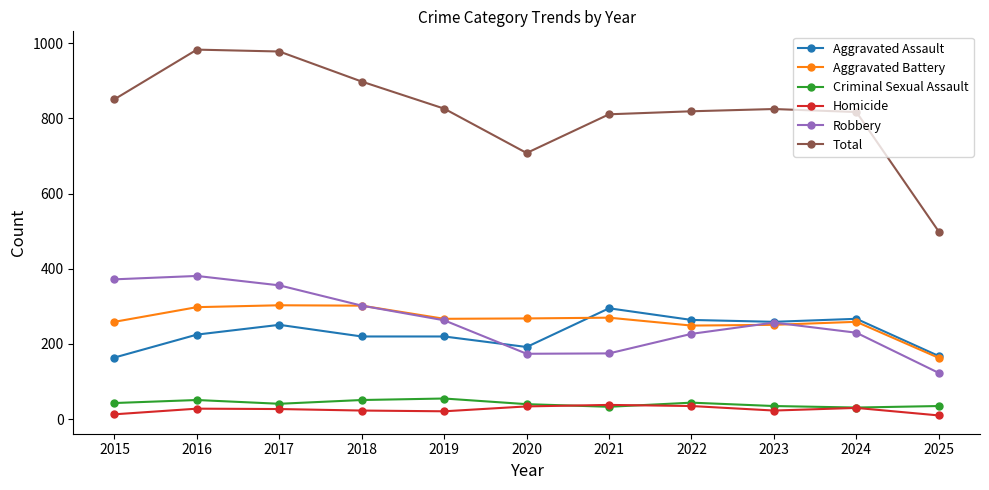

Which series has the widest spread of values?

Total